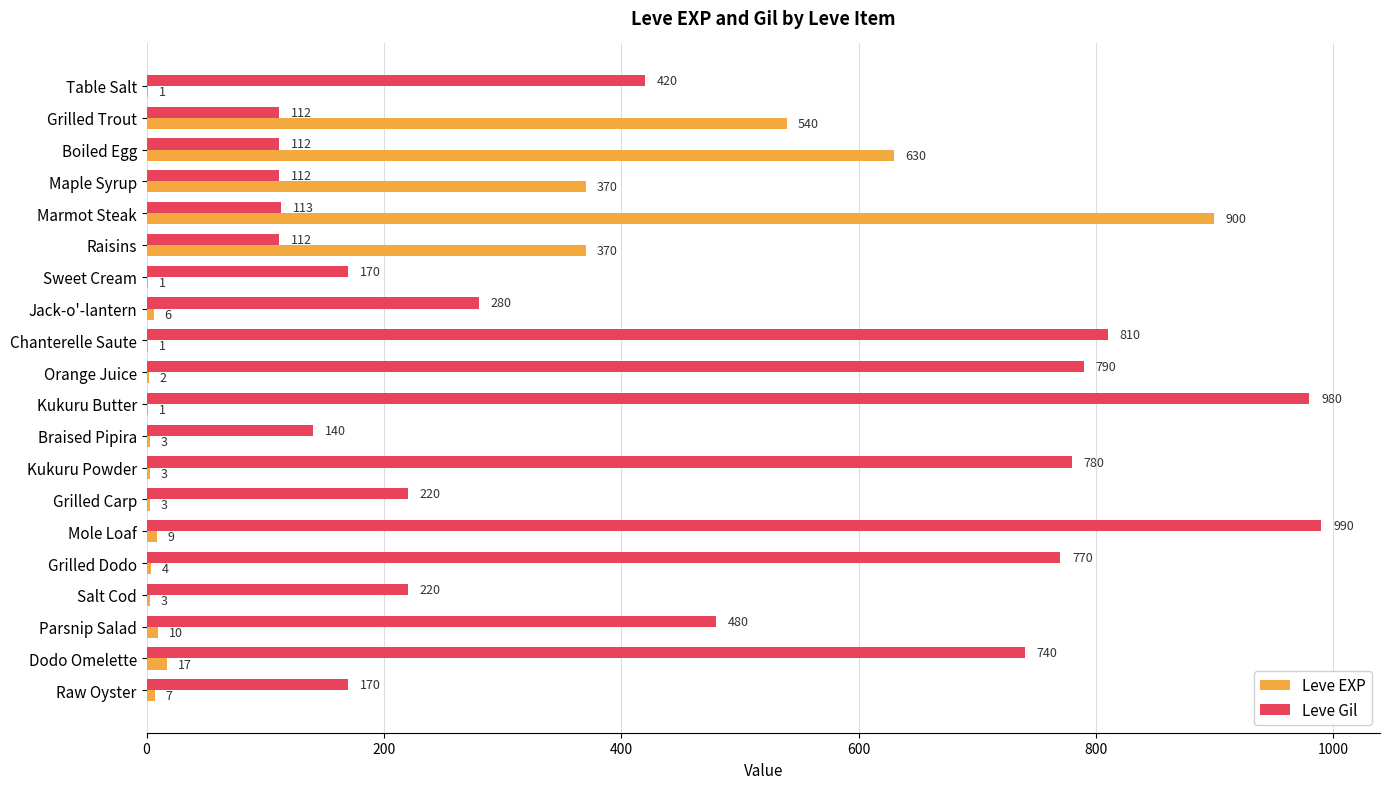

What is the total value across all series at Marmot Steak?

1013